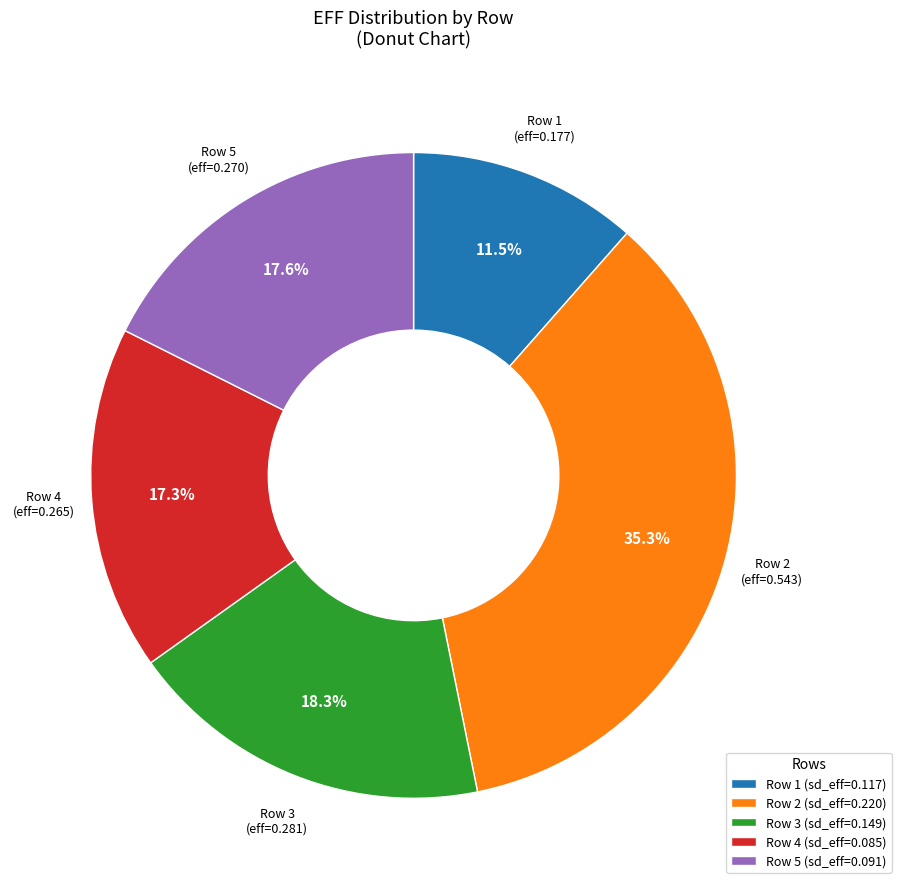

Between Row 3 (sd_eff=0.149) and Row 5 (sd_eff=0.091), which is larger?

Row 3 (sd_eff=0.149)